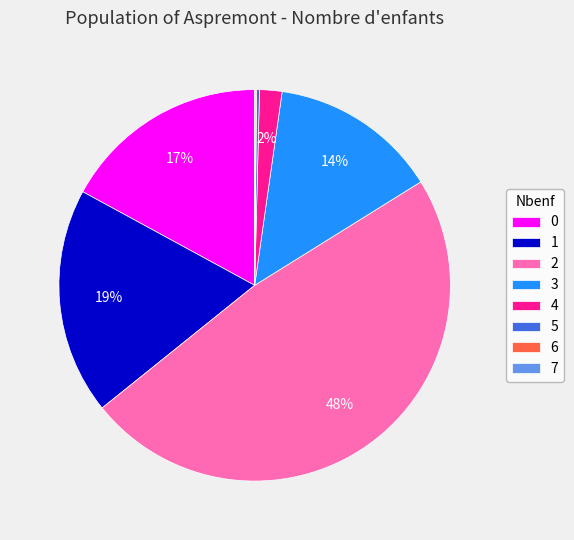

Is it true that 3 is 14% of the pie?

True